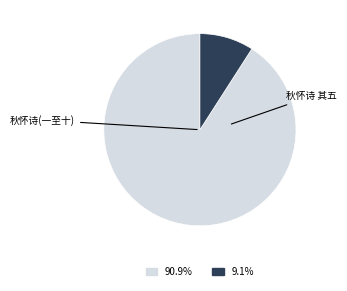

Does any single category account for the majority?

Yes